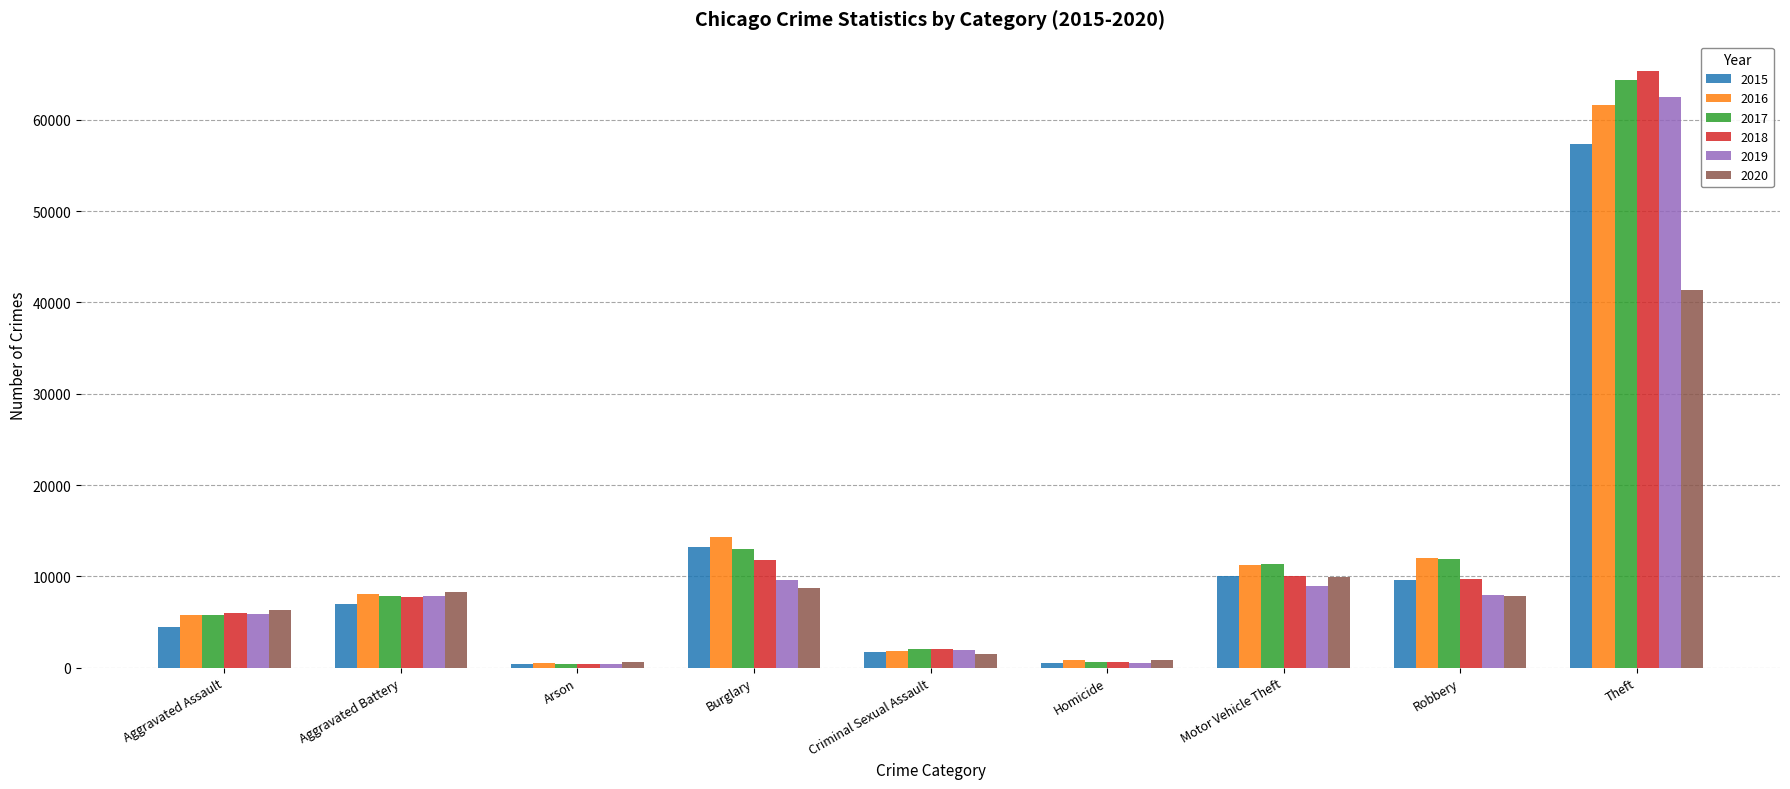

What value does the 2018 series have at Aggravated Assault?

6002